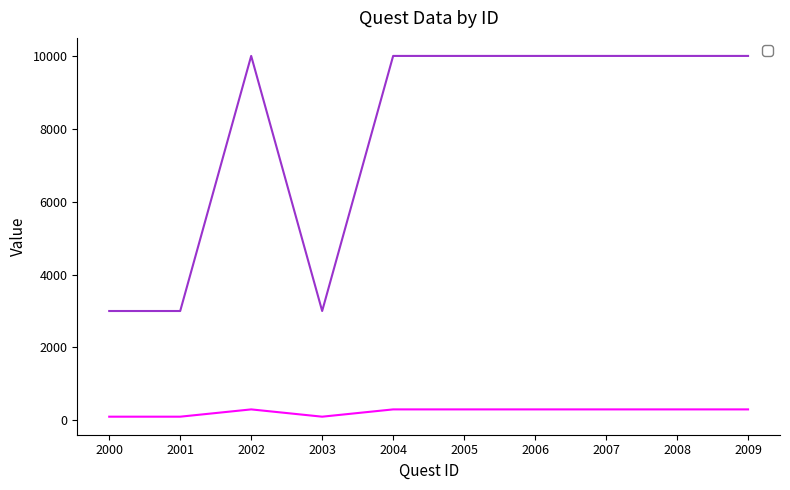

What is the highest value of the _gold series?

10000